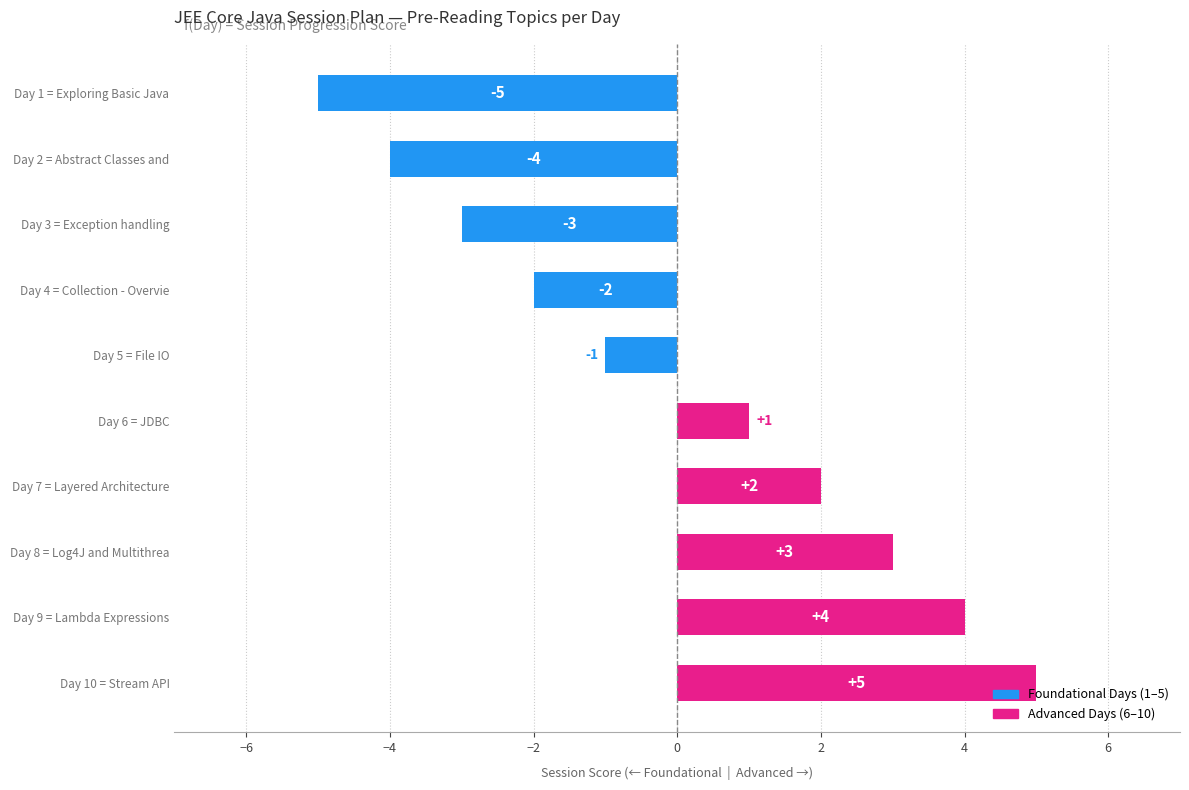

How many negative values are there?

5